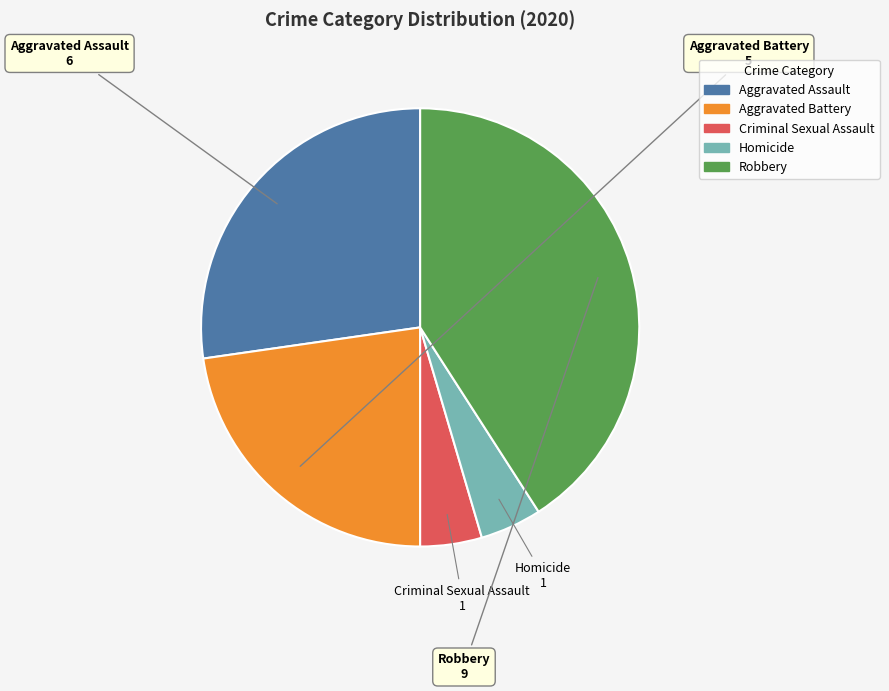

What is the ratio of the value at Robbery to the value at Homicide?

9.0